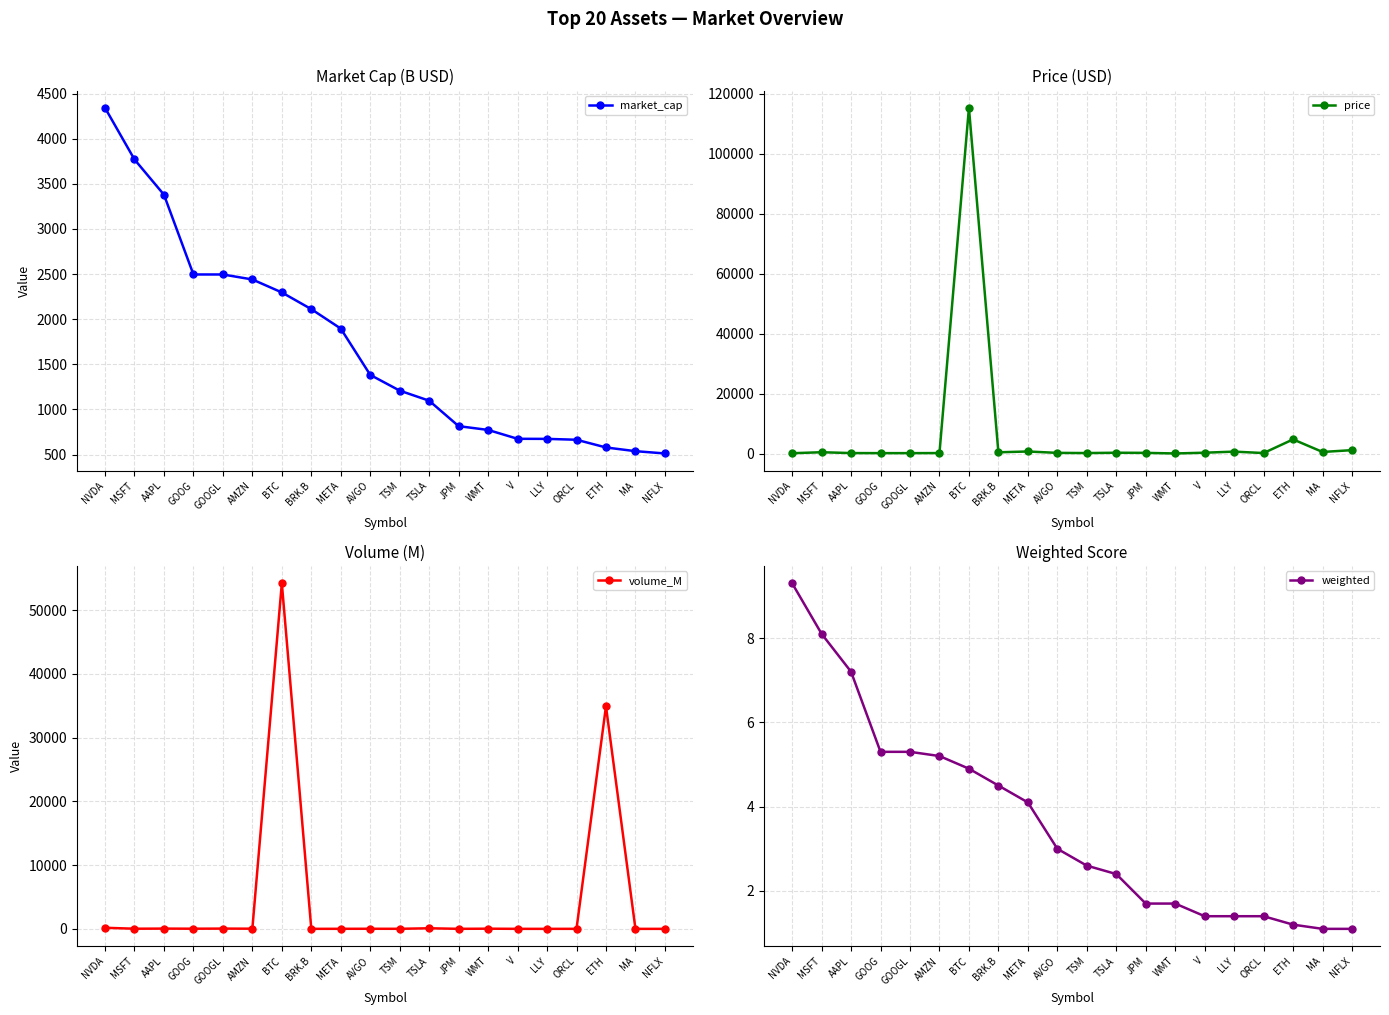

What position from the left is BTC?

7